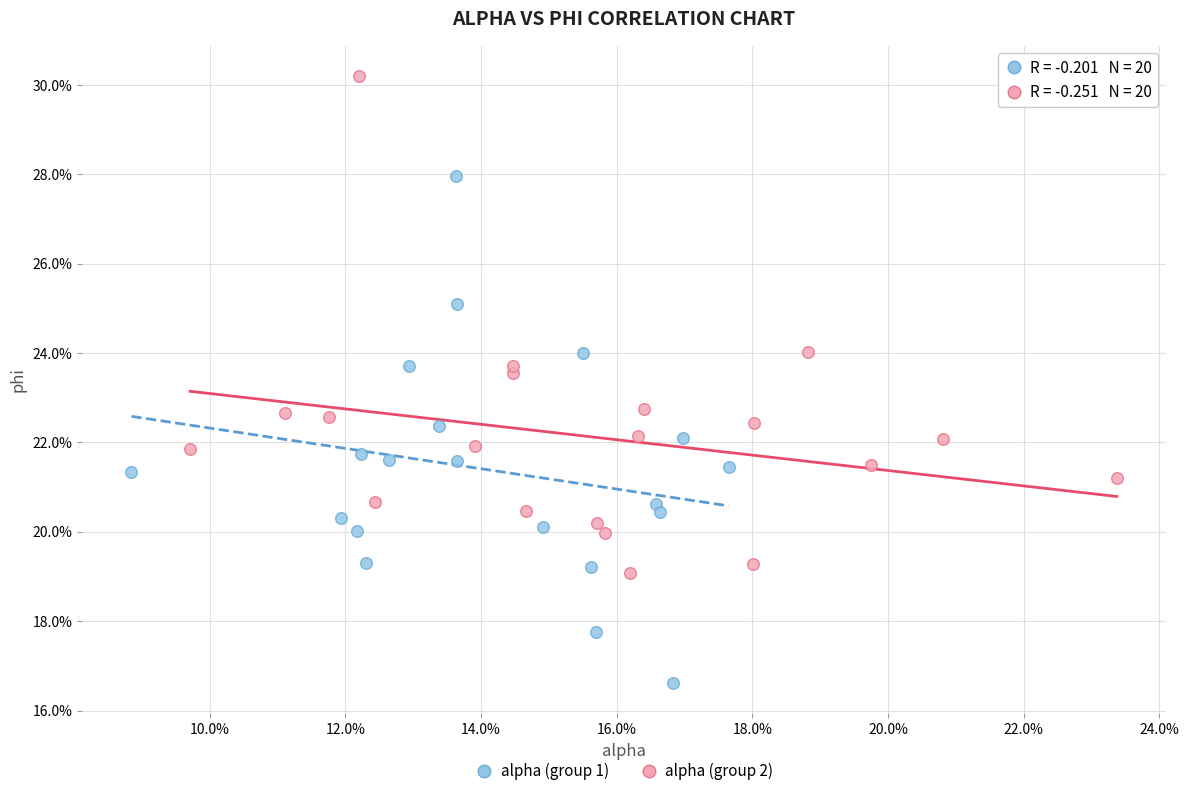

Which series contains the lowest Y value?

alpha (group 1)